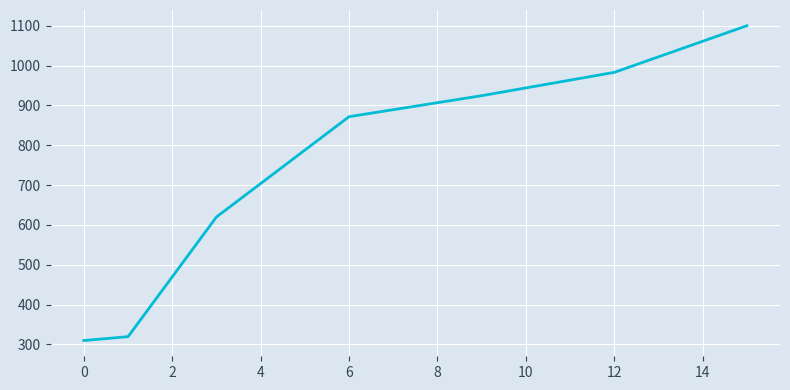

What is the minimum value shown in the chart?

309.8